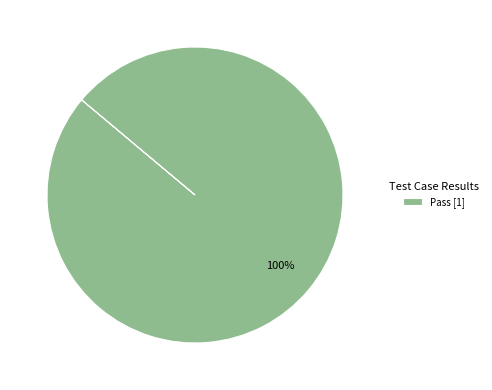

Is there any slice that represents more than half of the pie?

Yes